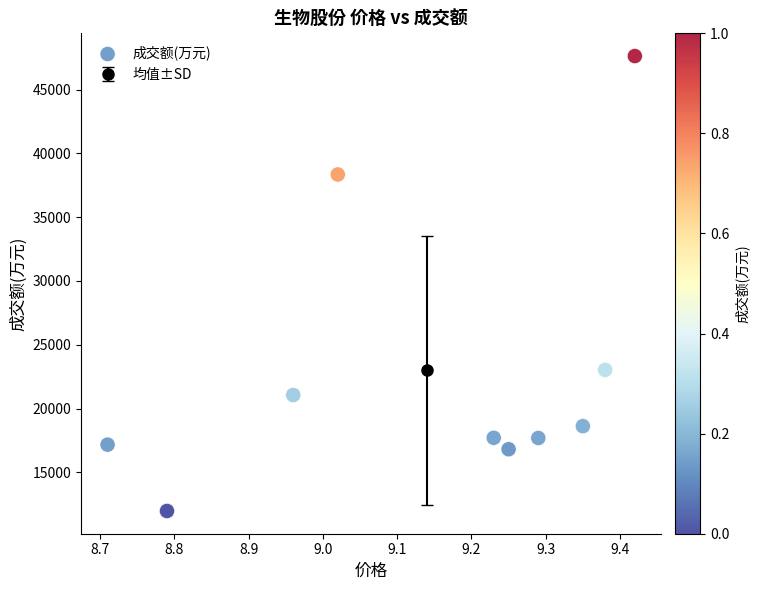

What Y value in the scatter plot is closest to 29800?

23036